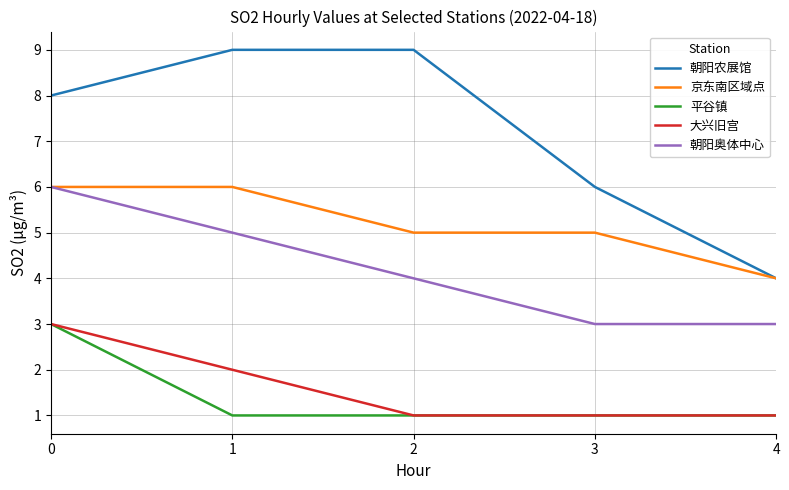

Reading left to right, what are all the values shown in this chart?

朝阳农展馆: 0=8	1=9	2=9	3=6	4=4
京东南区域点: 0=6	1=6	2=5	3=5	4=4
平谷镇: 0=3	1=1	2=1	3=1	4=1
大兴旧宫: 0=3	1=2	2=1	3=1	4=1
朝阳奥体中心: 0=6	1=5	2=4	3=3	4=3